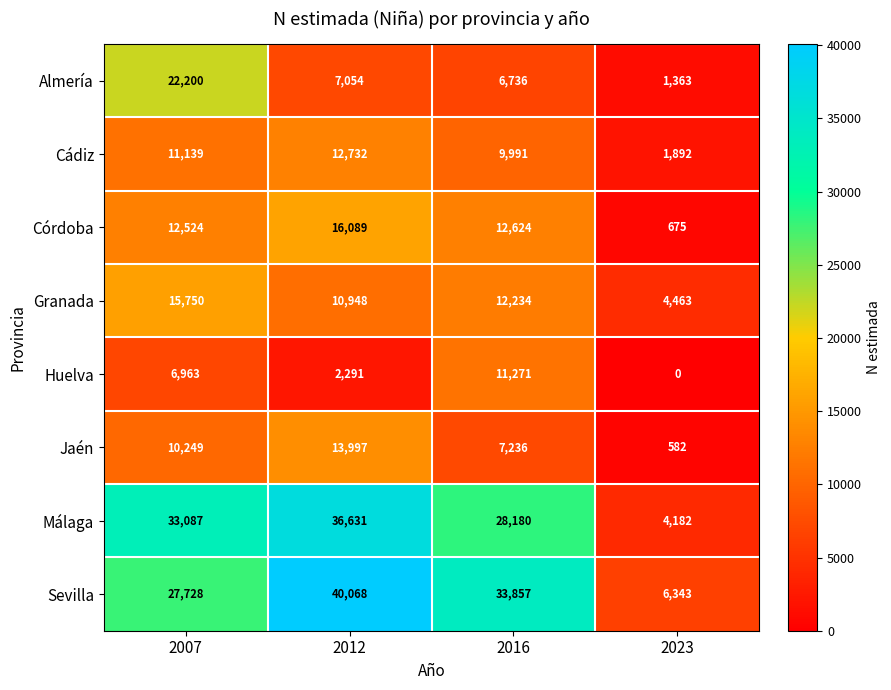

What is the total value across all series at 2016?

122129